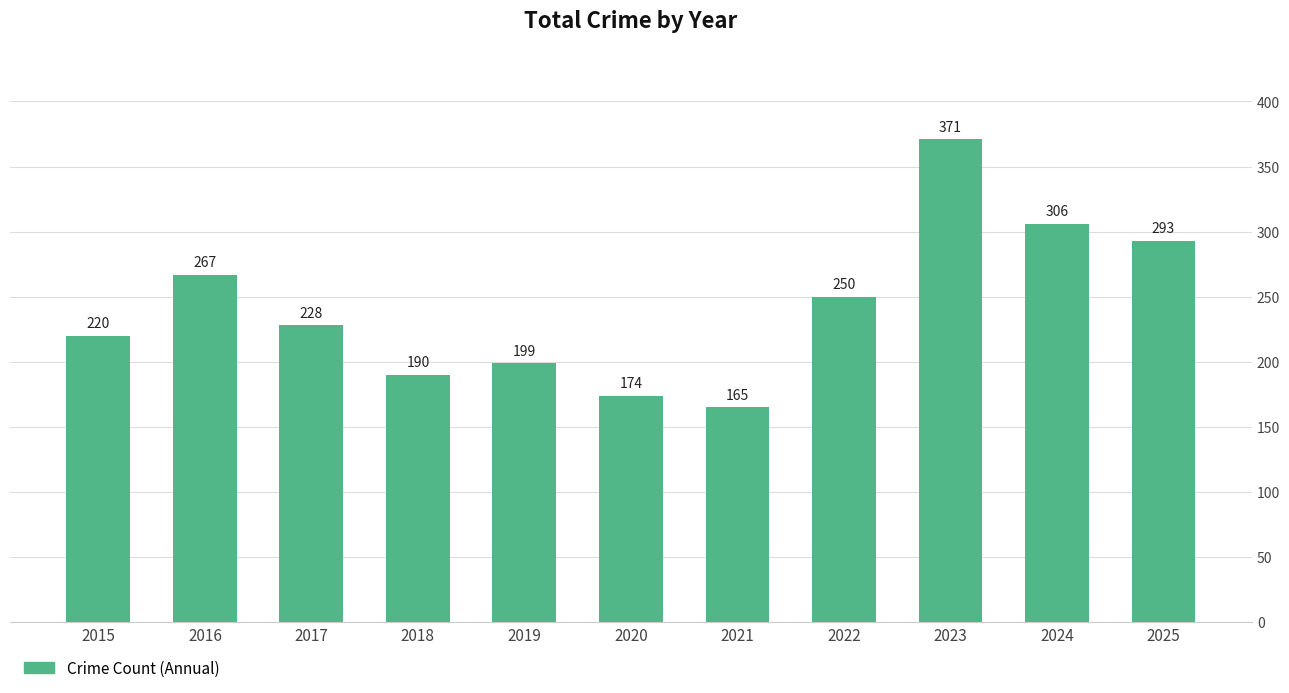

True or false: the data shows 285 at 2019.

False